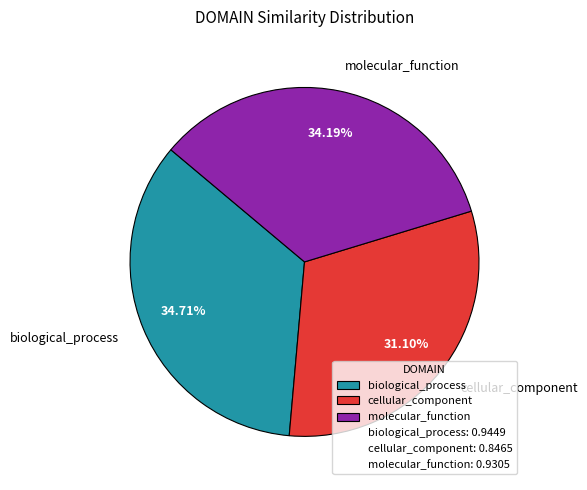

The cellular_component slice represents 31% of the pie. True or false?

True